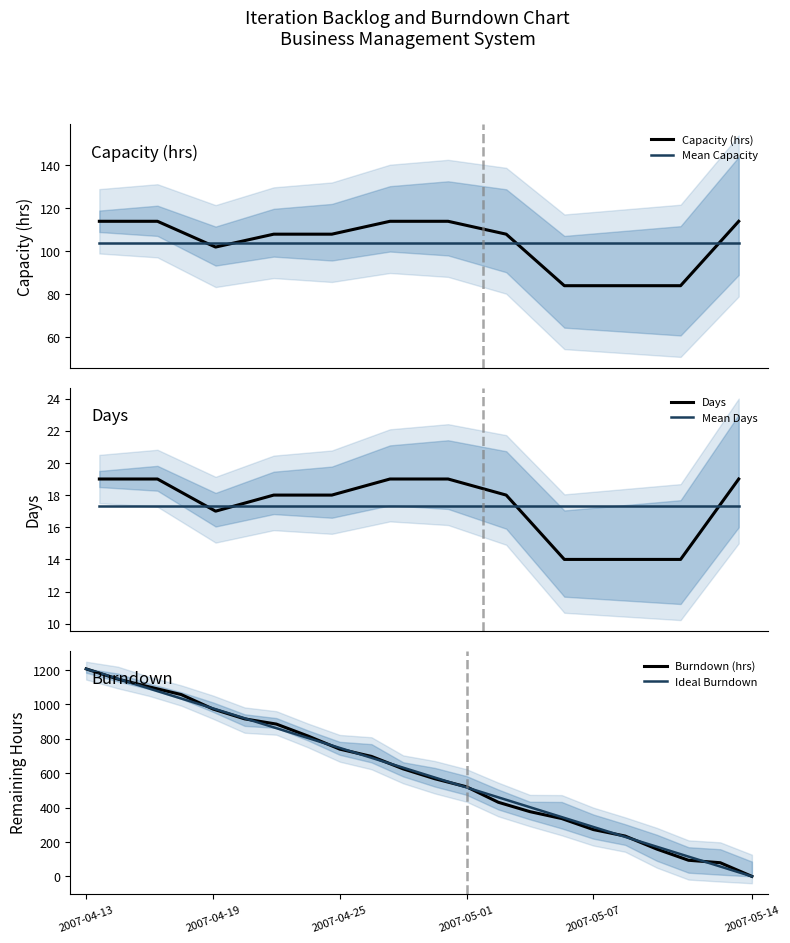

In Capacity, how many points are lower than both neighbors (excluding endpoints)?

1